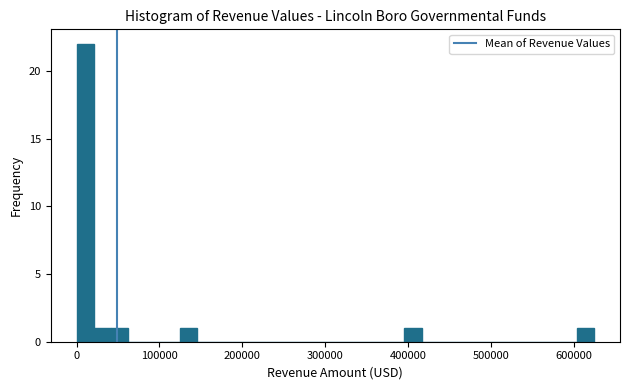

Around what value on the x-axis is the tallest bar? Give the approximate position of its centre, as read against the axis.

10000